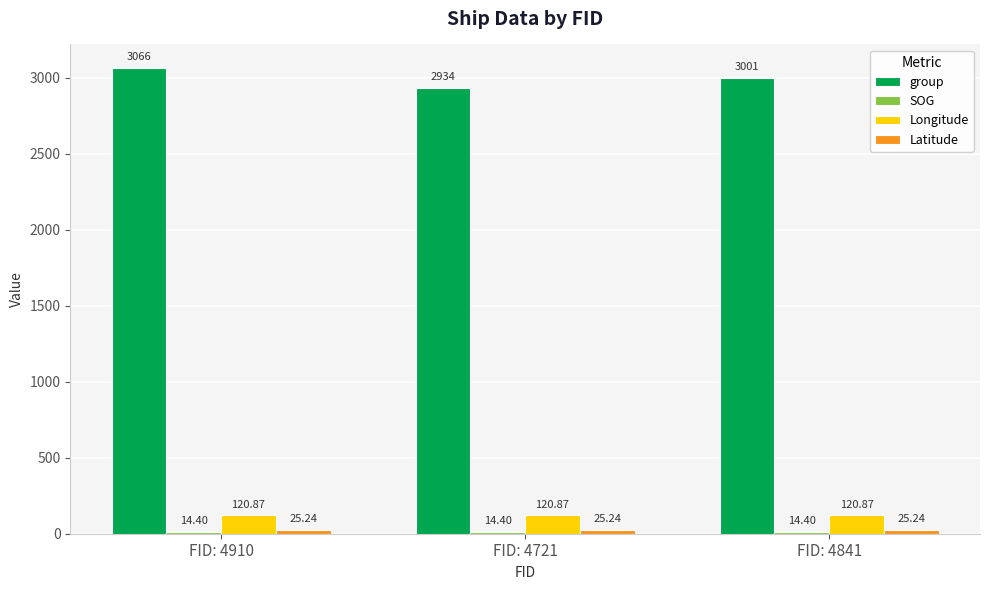

At how many categories does at least one series exceed 2357?

3